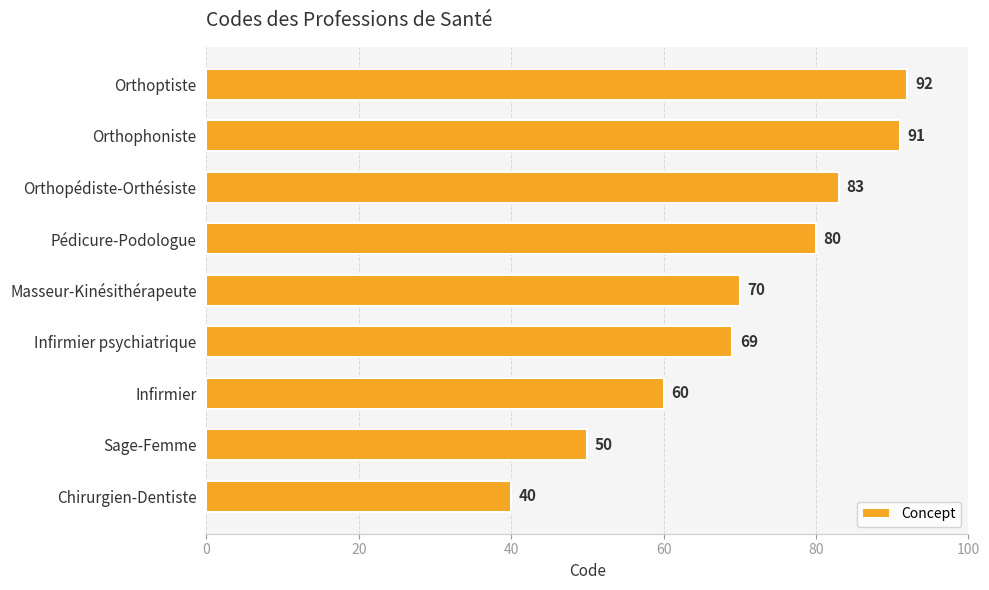

True or false: the data shows 119 at Infirmier psychiatrique.

False